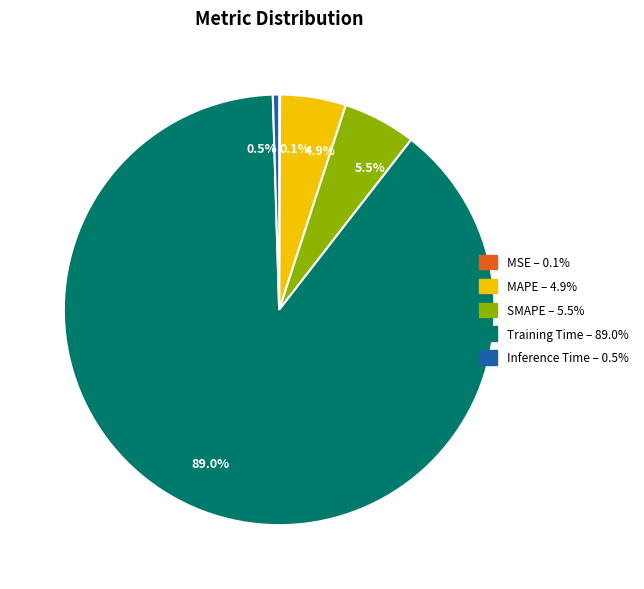

How much of the chart is everything except 4.9%?

95.1%